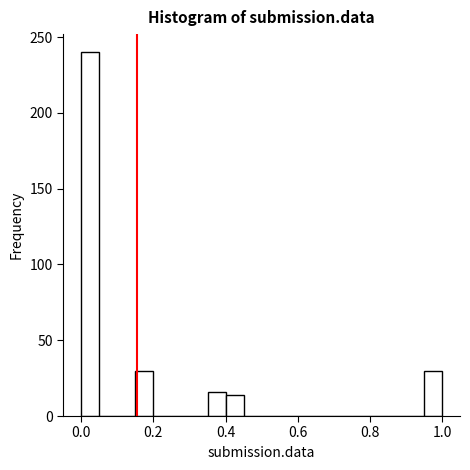

Around what value on the x-axis is the tallest bar? Give the approximate position of its centre, as read against the axis.

0.02